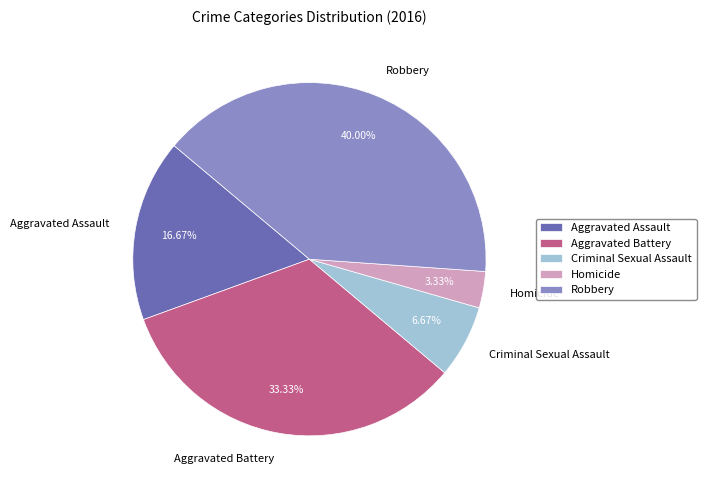

To the nearest percent, what percentage of the pie is Aggravated Assault?

17%